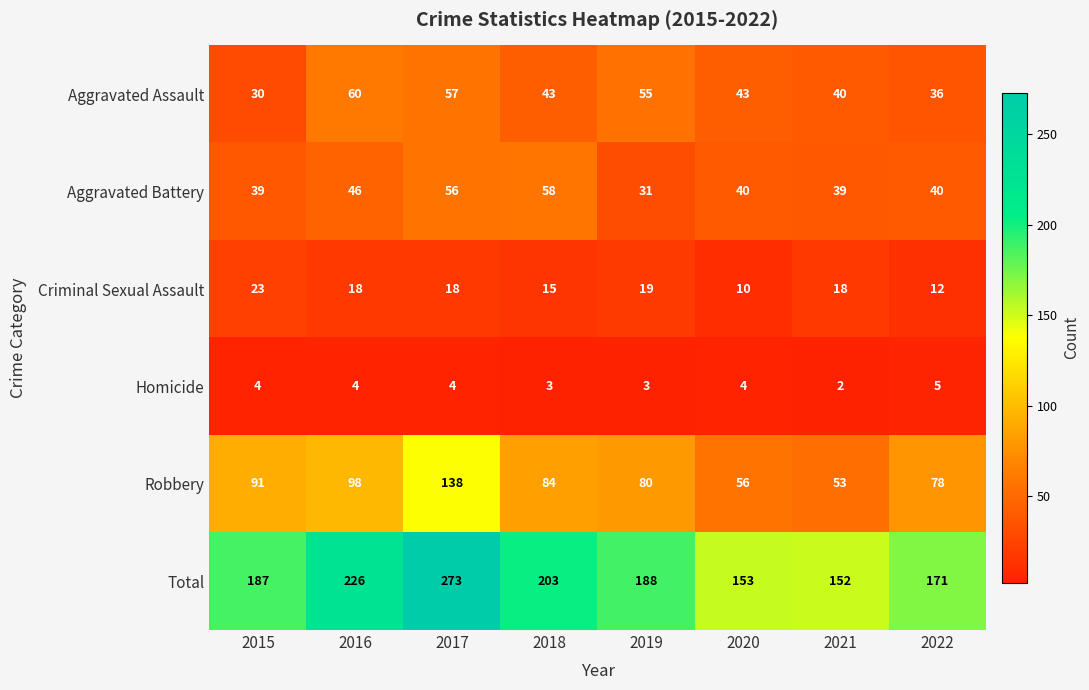

What is the spread (max minus min) of values at 2020?

149